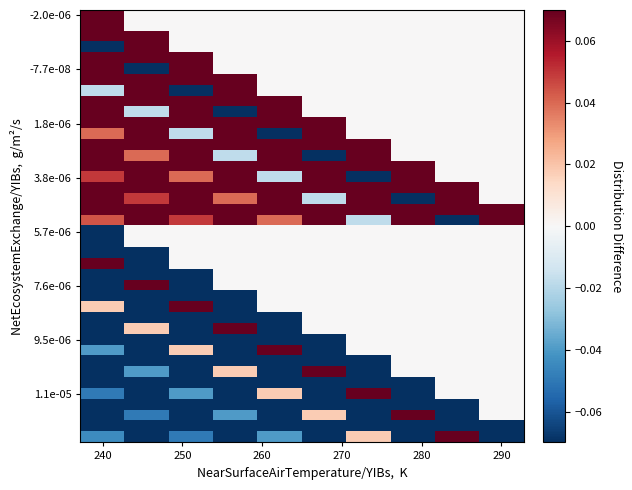

At how many categories does at least one series exceed 0?

10